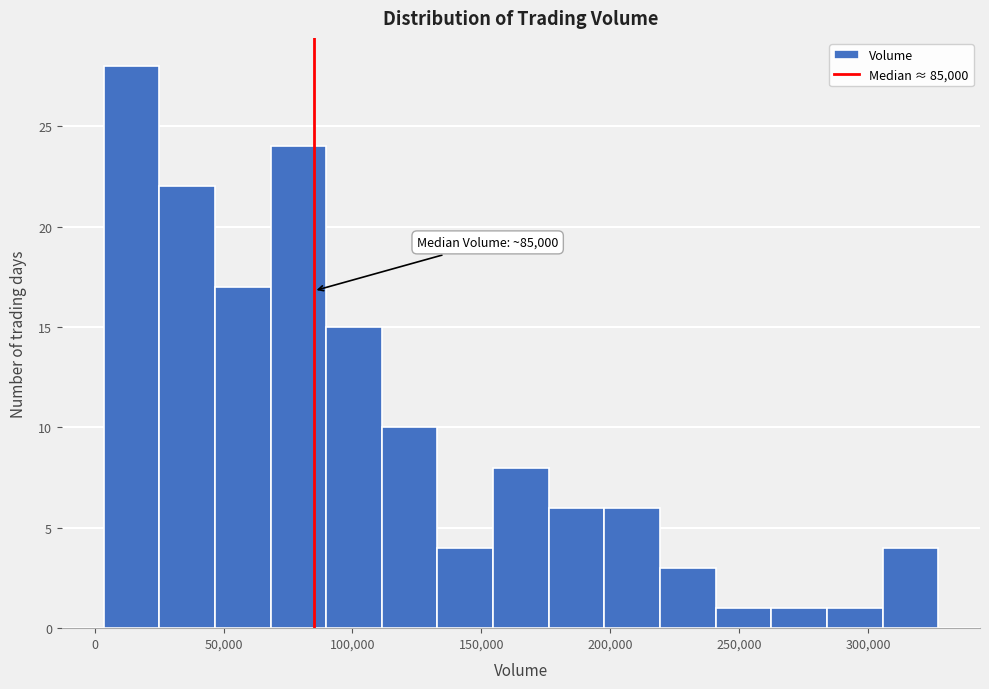

Which range on the x-axis has the tallest bar?

5000 to 25000